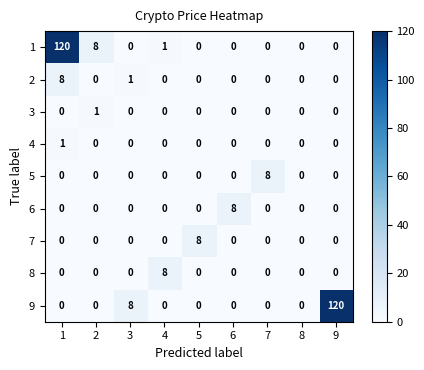

True or false: 7 has a value of 4 at 6.

False